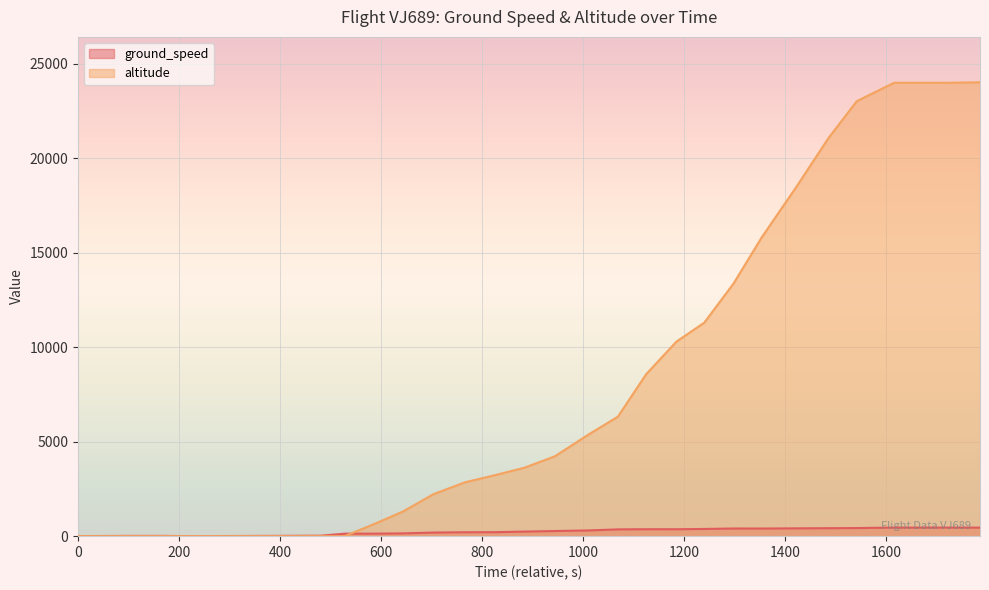

Which series changed the most between 28 and 29?

ground_speed